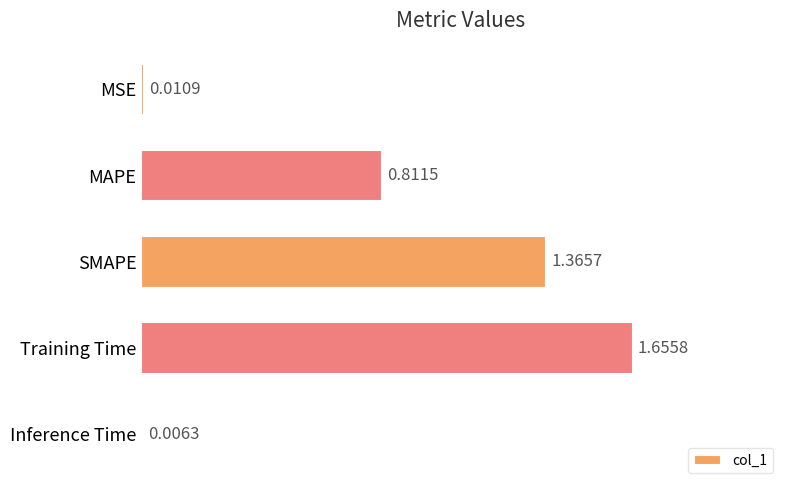

Where is the data nearest to the value 0?

Inference Time